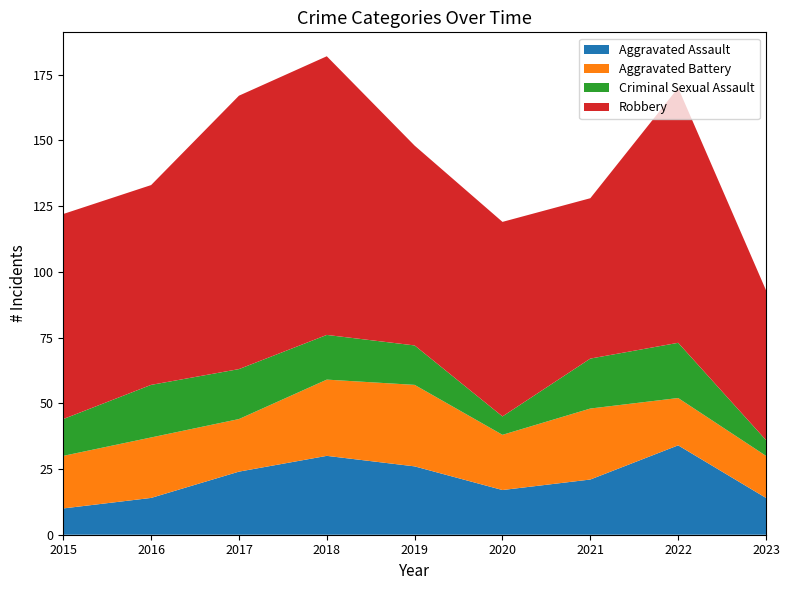

Reading left to right, list all the values displayed in this chart.

Aggravated Assault: 10	14	24	30	26	17	21	34	14
Aggravated Battery: 20	23	20	29	31	21	27	18	16
Criminal Sexual Assault: 14	20	19	17	15	7	19	21	6
Robbery: 78	76	104	106	76	74	61	97	57